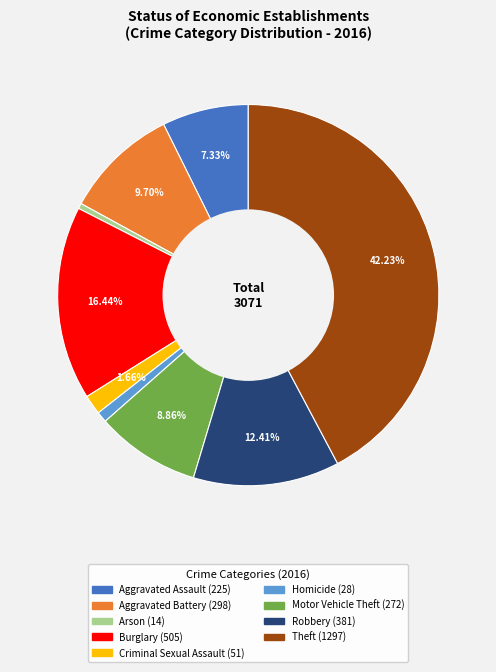

How many segments does this pie chart have?

9